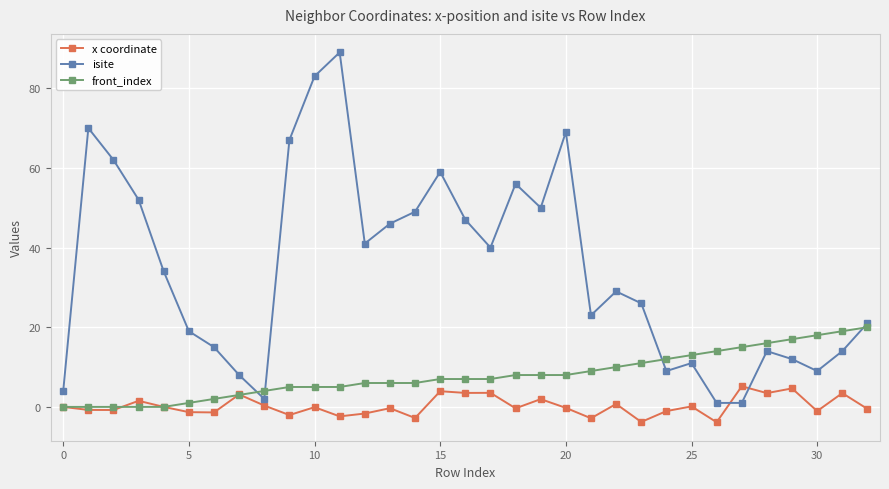

What is the value of the front_index point at the 12th from the left?

5.0